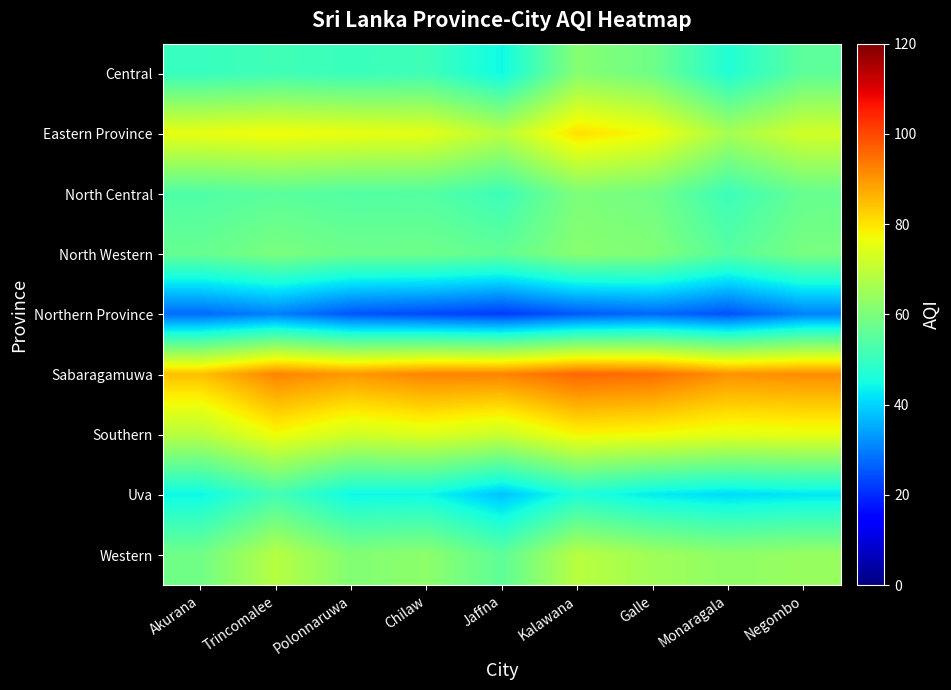

Reading left to right, extract all data points from this chart.

Central: Akurana=50.0	Trincomalee=51.4	Polonnaruwa=50.4	Chilaw=51.2	Jaffna=44.4	Kalawana=61.5	Galle=58.1	Monaragala=46.8	Negombo=55.6
Eastern Province: Akurana=75.6	Trincomalee=77.0	Polonnaruwa=75.8	Chilaw=75.1	Jaffna=68.8	Kalawana=80.8	Galle=77.0	Monaragala=66.2	Negombo=72.4
North Central: Akurana=53.6	Trincomalee=55.1	Polonnaruwa=54.0	Chilaw=54.2	Jaffna=50.8	Kalawana=60.3	Galle=58.6	Monaragala=50.8	Negombo=57.0
North Western: Akurana=56.8	Trincomalee=59.9	Polonnaruwa=57.8	Chilaw=58.0	Jaffna=56.2	Kalawana=61.8	Galle=60.9	Monaragala=54.6	Negombo=59.5
Northern Province: Akurana=27.6	Trincomalee=30.2	Polonnaruwa=25.2	Chilaw=23.8	Jaffna=22.0	Kalawana=25.7	Galle=27.5	Monaragala=24.9	Negombo=30.4
Sabaragamuwa: Akurana=84.5	Trincomalee=92.2	Polonnaruwa=89.7	Chilaw=92.2	Jaffna=92.3	Kalawana=96.0	Galle=95.0	Monaragala=90.5	Negombo=91.2
Southern: Akurana=68.9	Trincomalee=77.0	Polonnaruwa=72.4	Chilaw=74.2	Jaffna=71.5	Kalawana=77.9	Galle=77.0	Monaragala=75.2	Negombo=75.7
Uva: Akurana=44.1	Trincomalee=51.8	Polonnaruwa=44.2	Chilaw=44.4	Jaffna=38.2	Kalawana=46.5	Galle=42.8	Monaragala=41.0	Negombo=42.1
Western: Akurana=58.4	Trincomalee=68.5	Polonnaruwa=61.0	Chilaw=62.5	Jaffna=55.6	Kalawana=68.8	Galle=65.3	Monaragala=62.8	Negombo=64.0